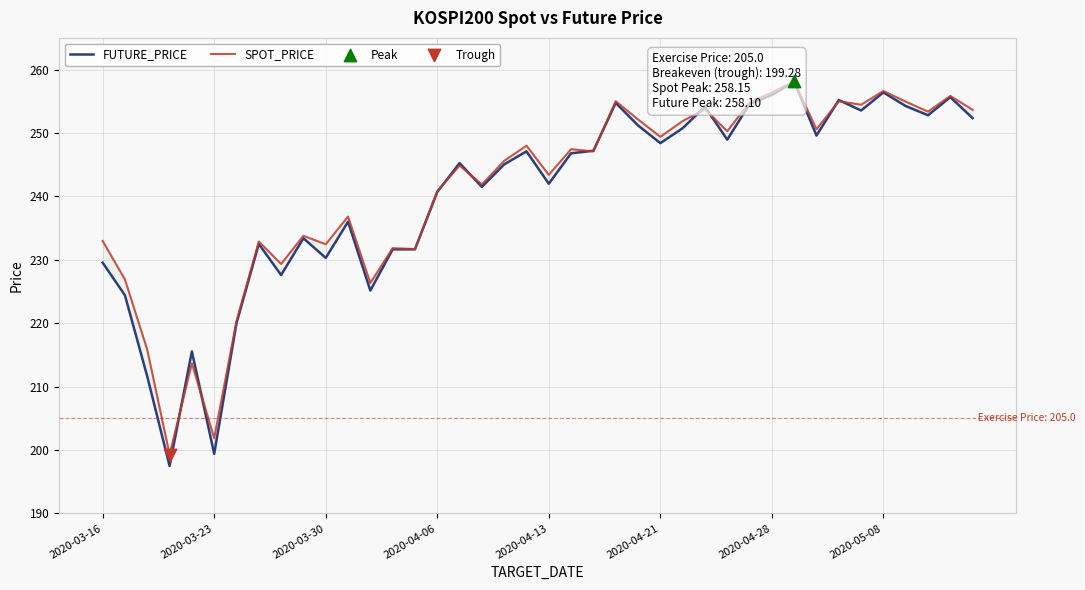

Is the value of FUTURE_PRICE at 27 greater than the value of SPOT_PRICE at 8?

Yes